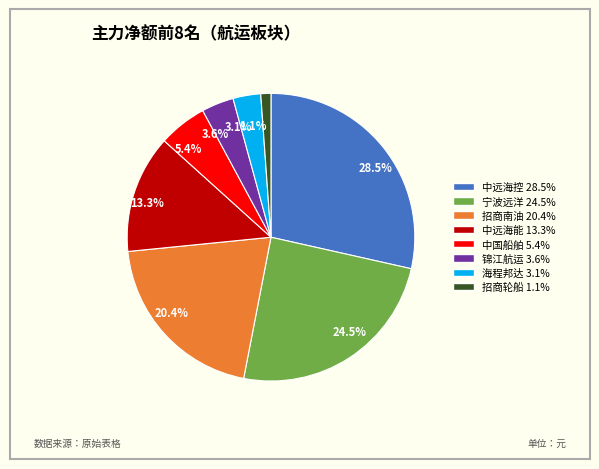

Does any single category account for the majority?

No